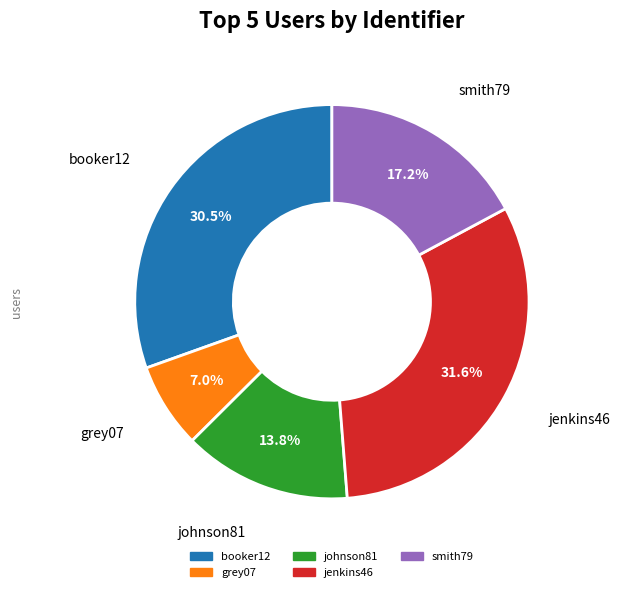

What is the smallest slice in the pie chart?

grey07